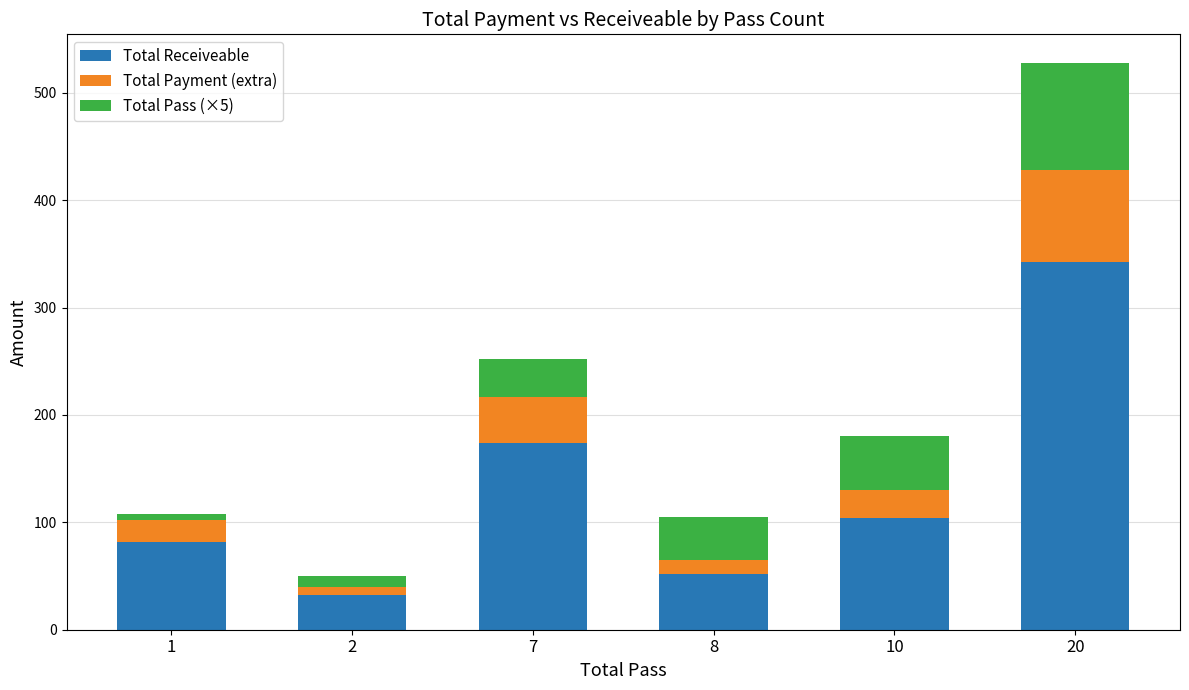

The value of Total Receiveable at 2 is 32.0. True or false?

True